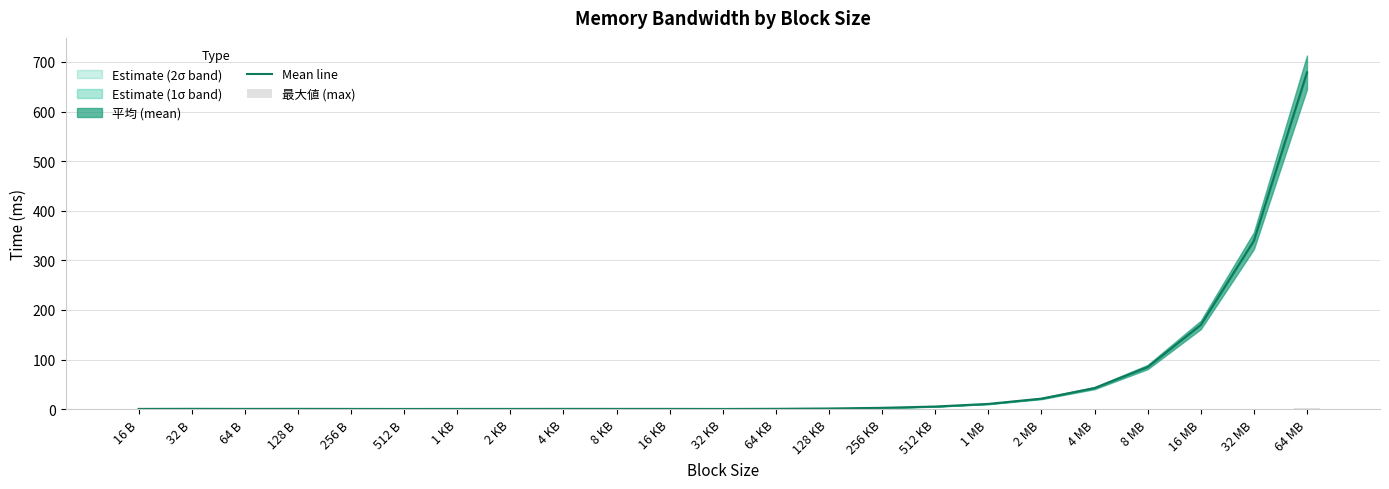

True or false: Mean line has a value of 169.8 at 16 MB.

True